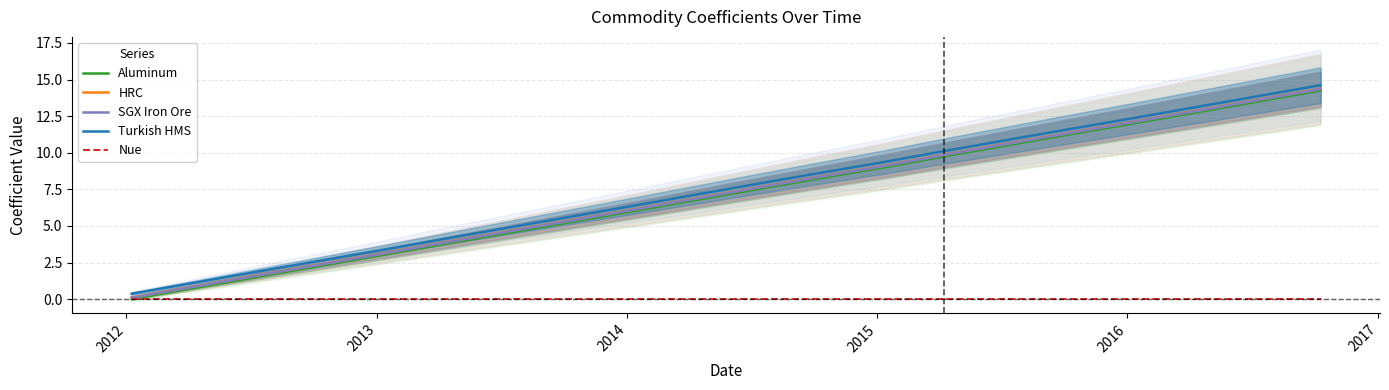

What is the maximum value for HRC?

14.4